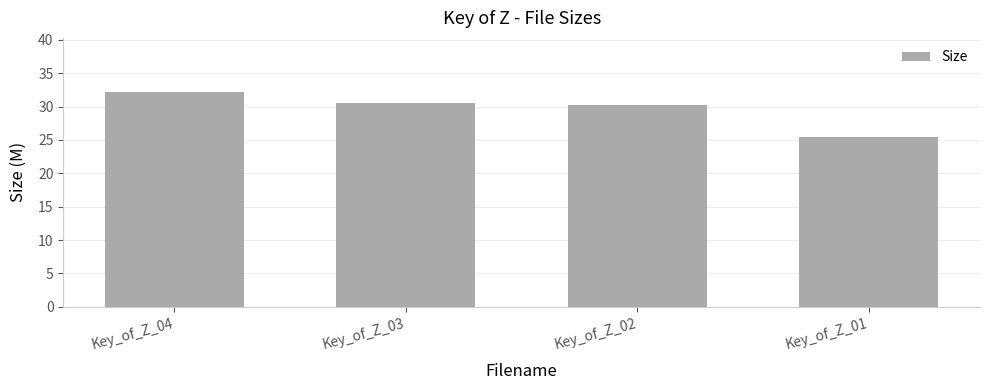

What is the difference between the second highest and minimum values?

5.0